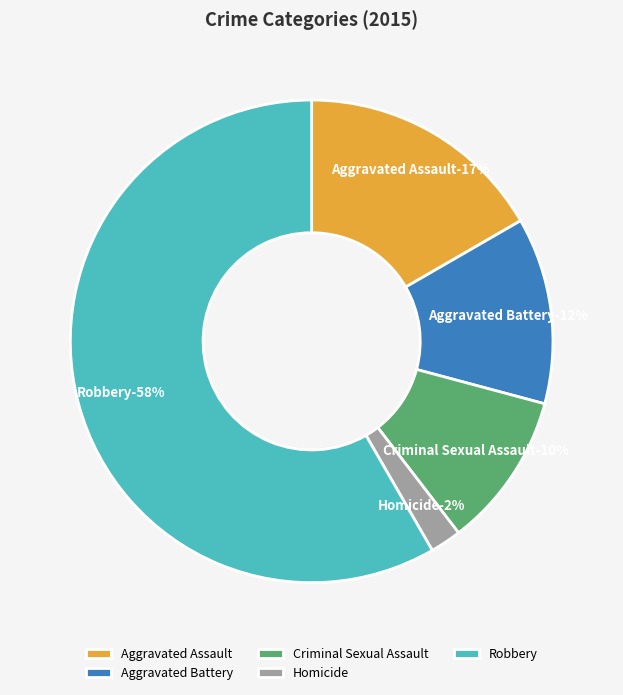

Does Homicide account for over 50% of the chart?

No